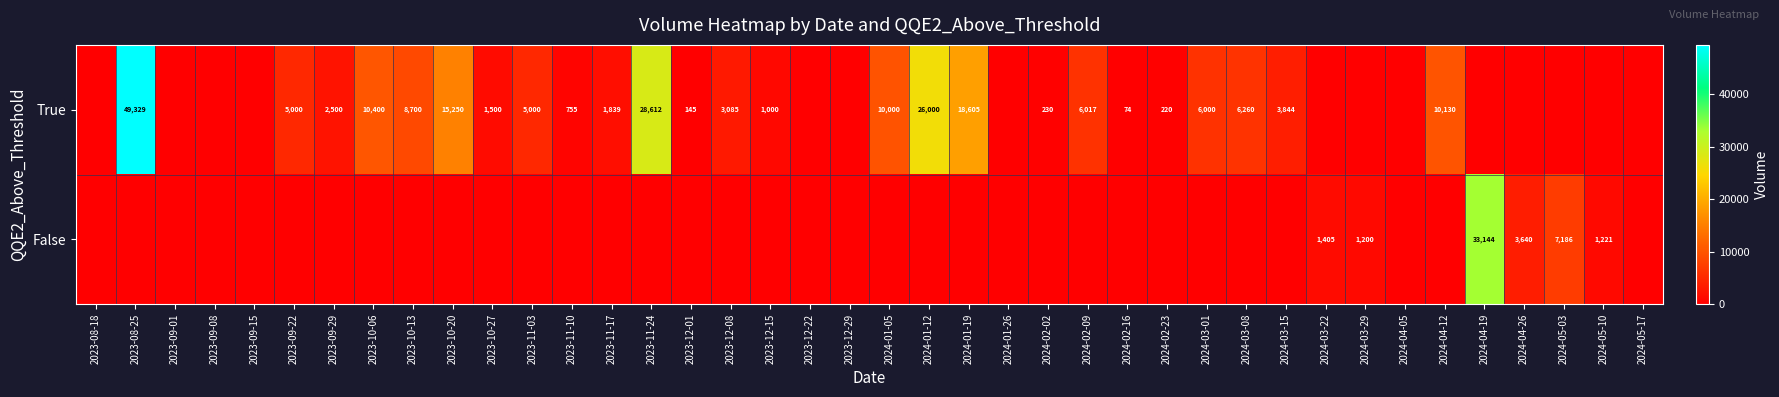

True or false: True has a value of 3085 at 2023-12-08.

True